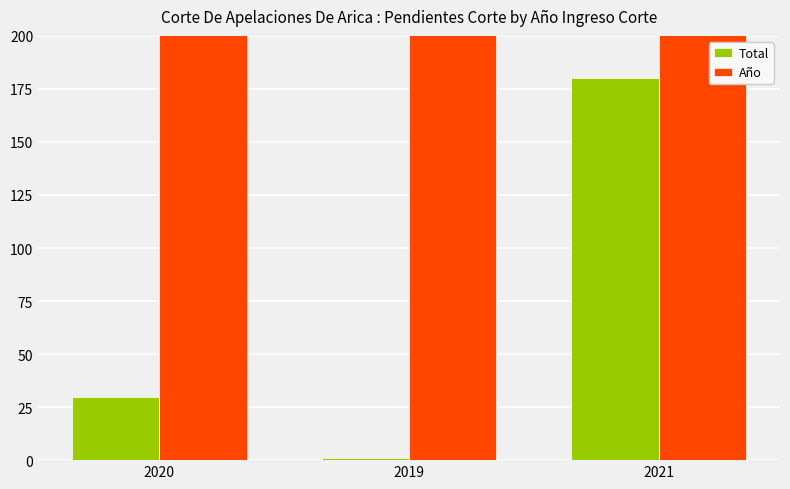

What is the label of the 2nd bar from the left?

2019